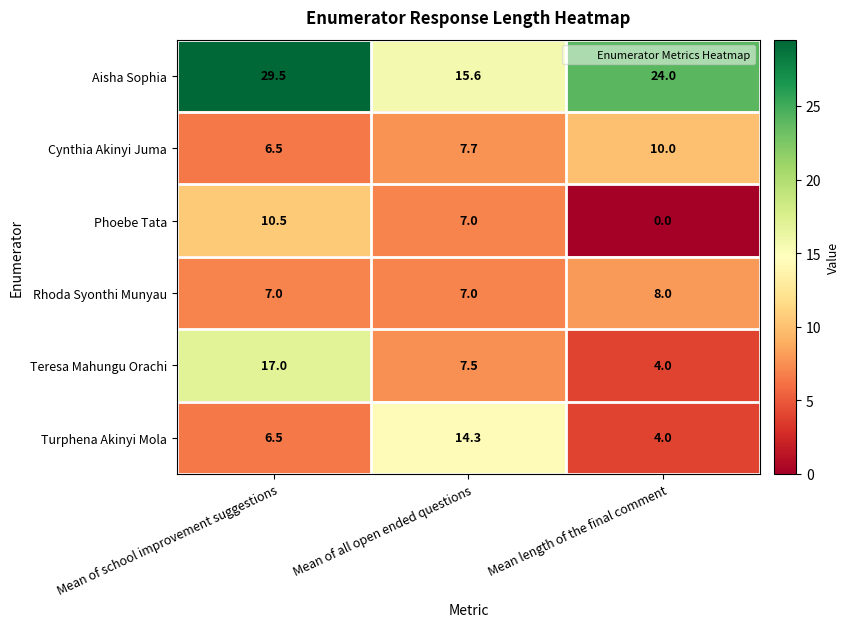

At how many categories does at least one series exceed 16?

2